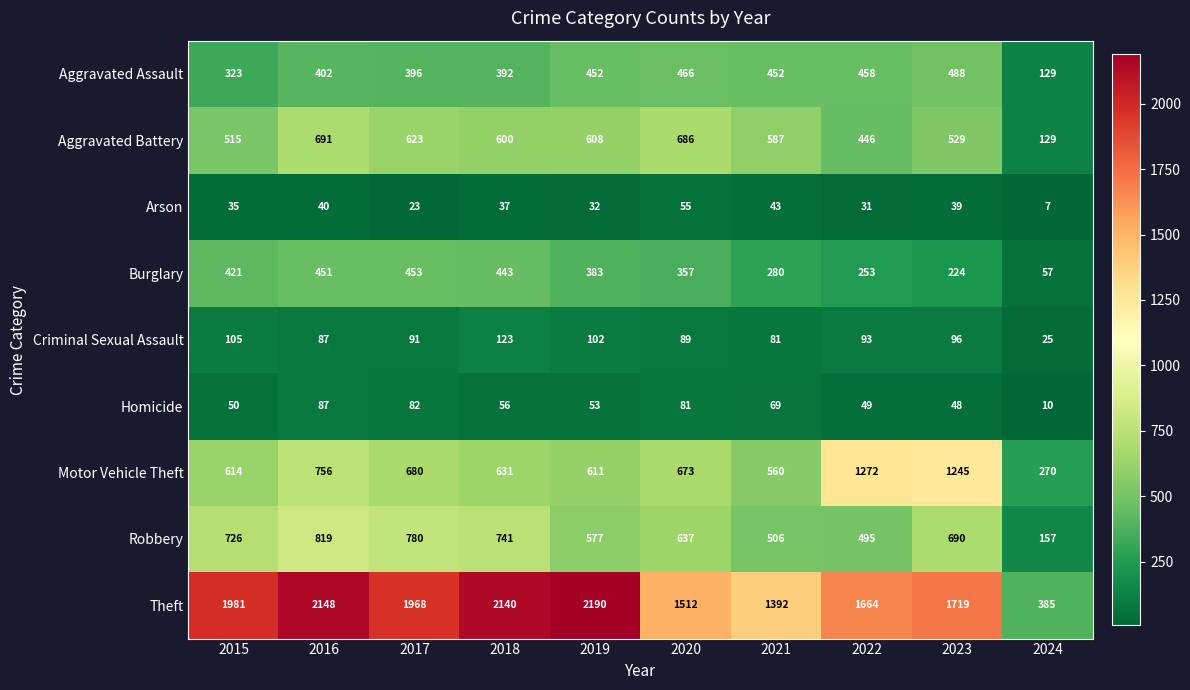

What is the sum of all Homicide values?

585